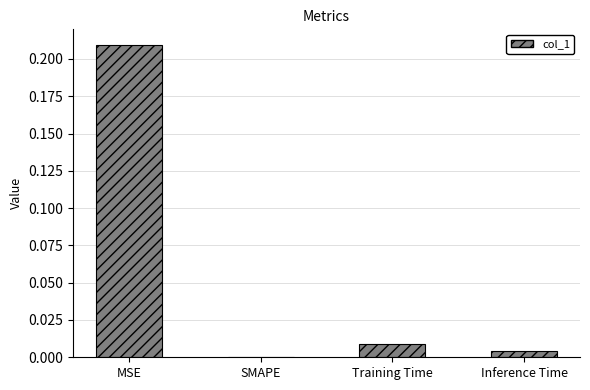

True or false: the data shows 0.0 at Training Time.

True